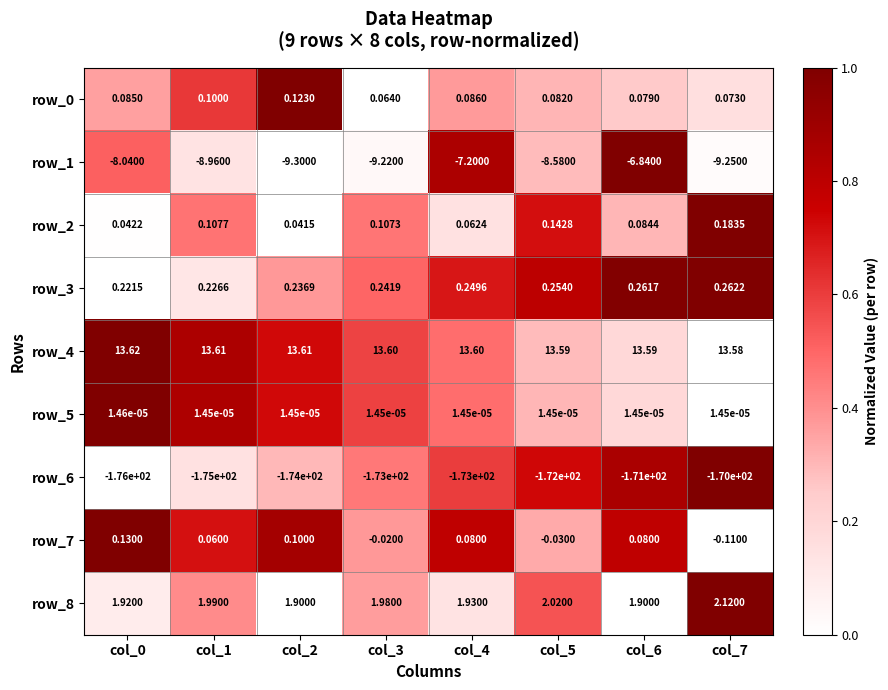

Is the value of row_3 at col_1 greater than the value of row_1 at col_7?

Yes